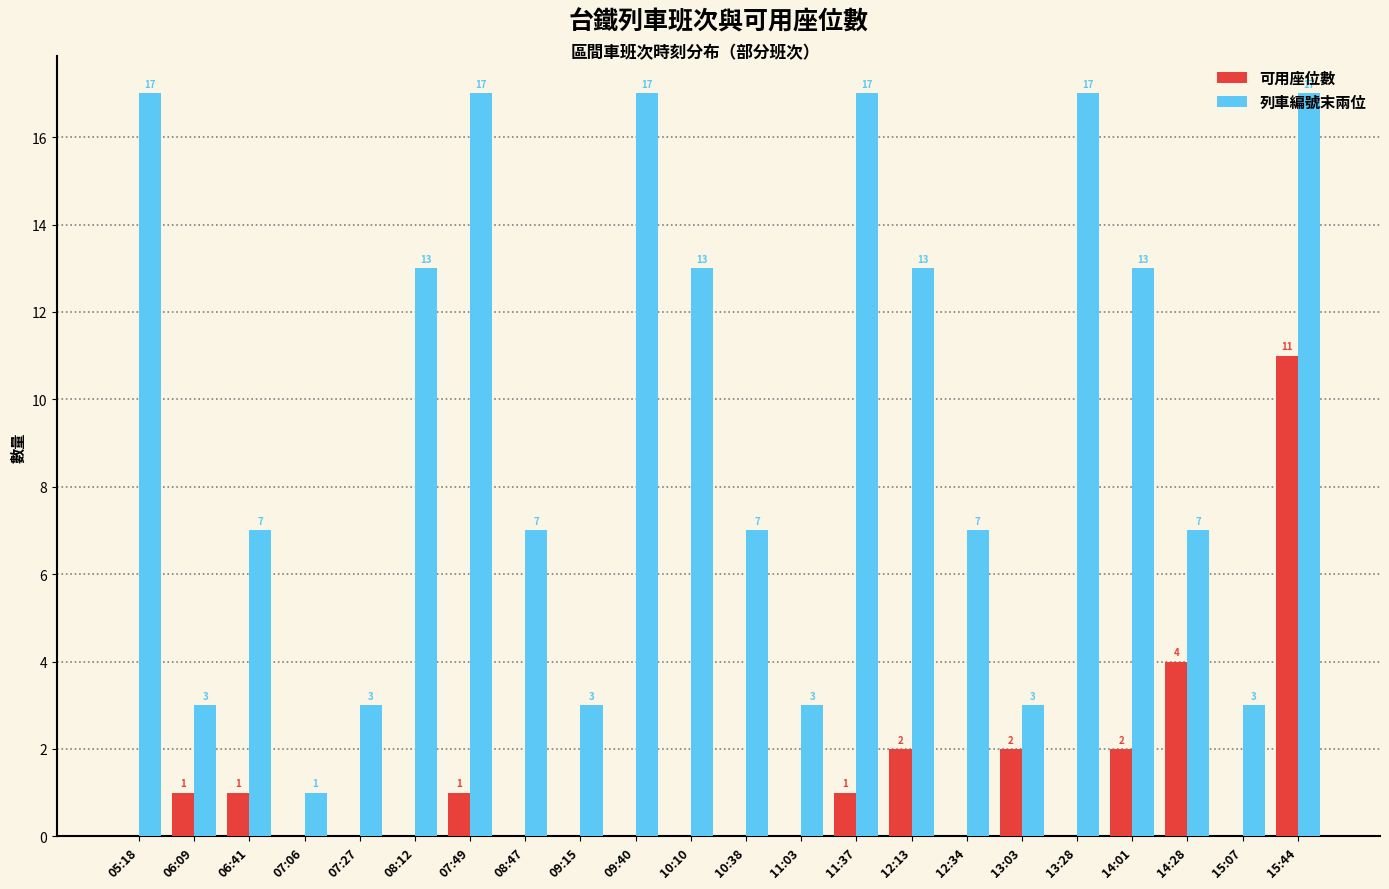

Does the chart contain stacked bars?

No